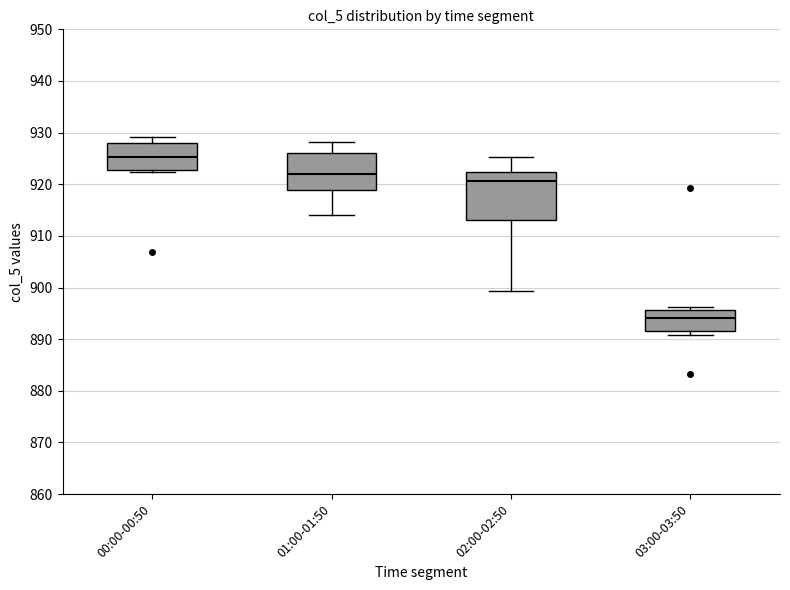

Which box's median line is the highest?

00:00-00:50